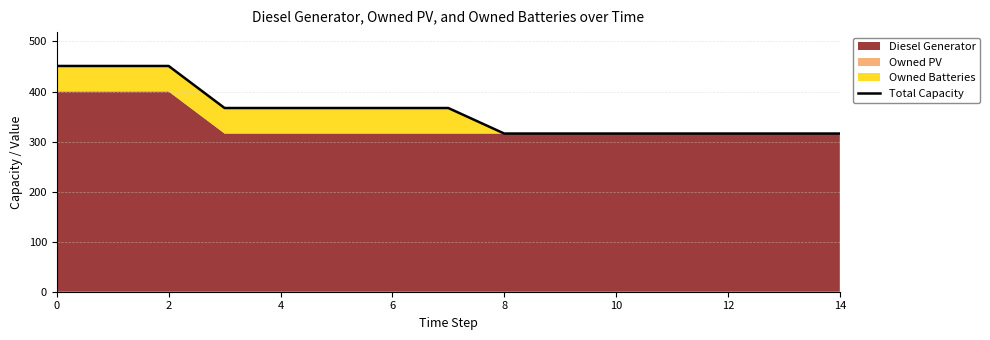

Does the chart display data point markers on the line(s)?

No